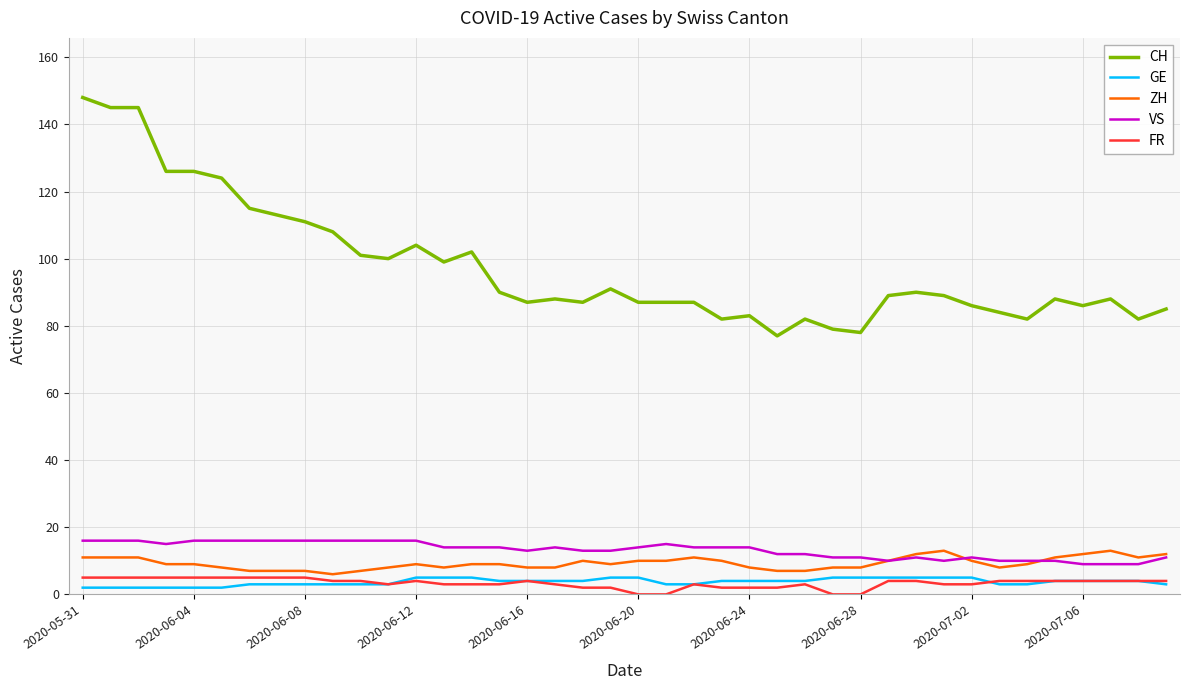

Which series has the largest total across all categories?

CH